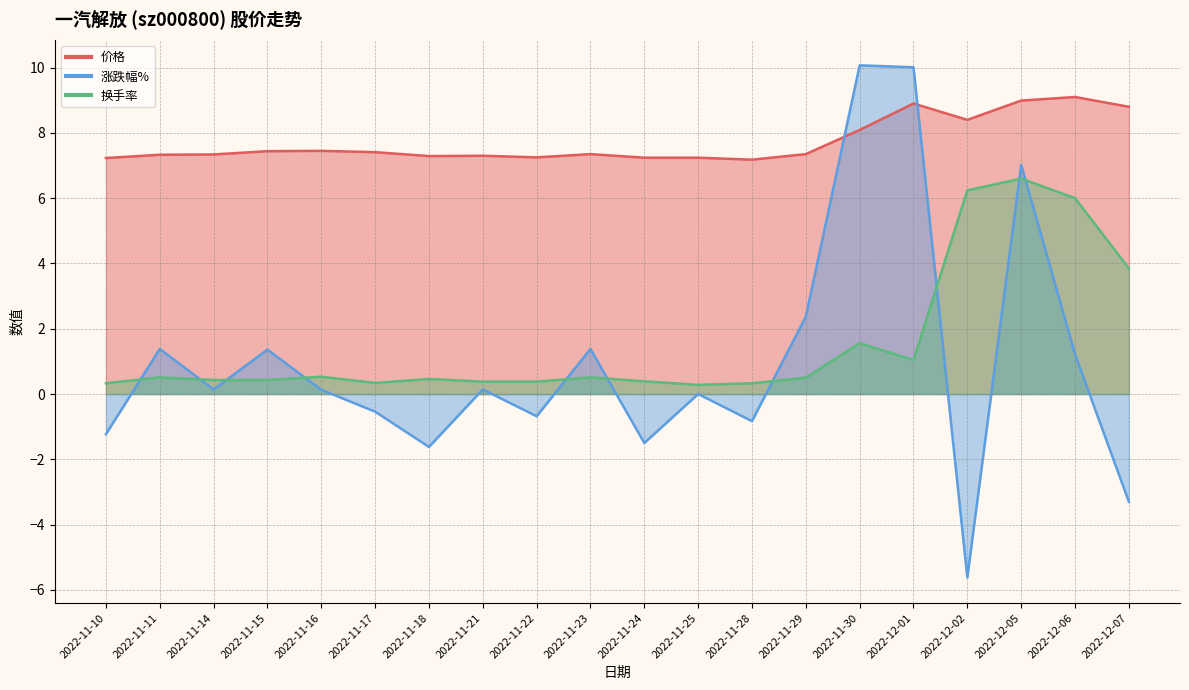

List the series in order of their peak value, highest first.

涨跌幅%, 价格, 换手率